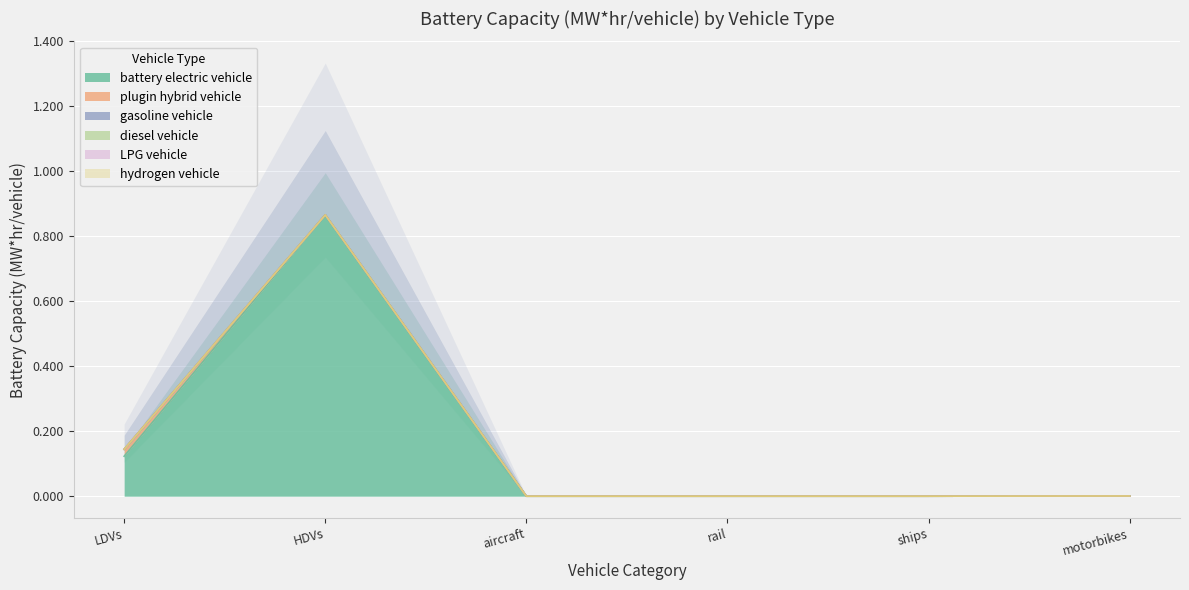

Is it true that battery electric vehicle equals 0.0 at motorbikes?

True